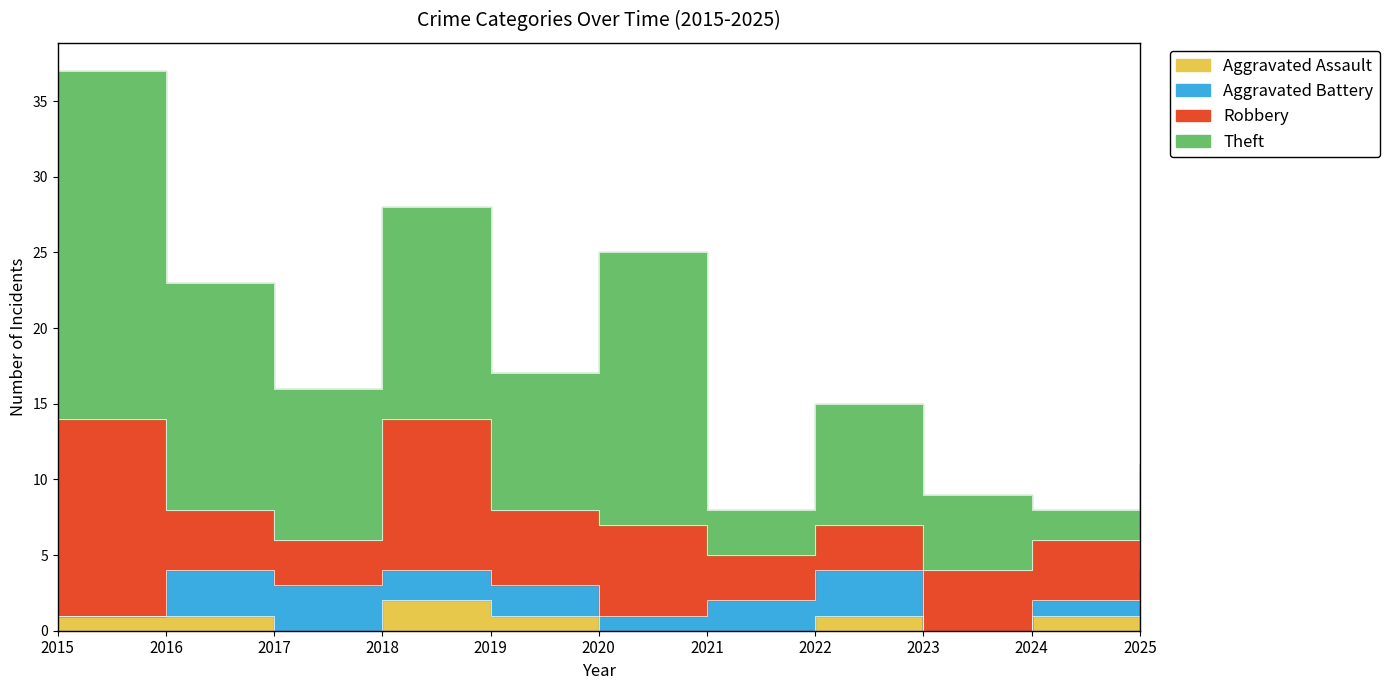

In Aggravated Battery, how many points are lower than both neighbors (excluding endpoints)?

2